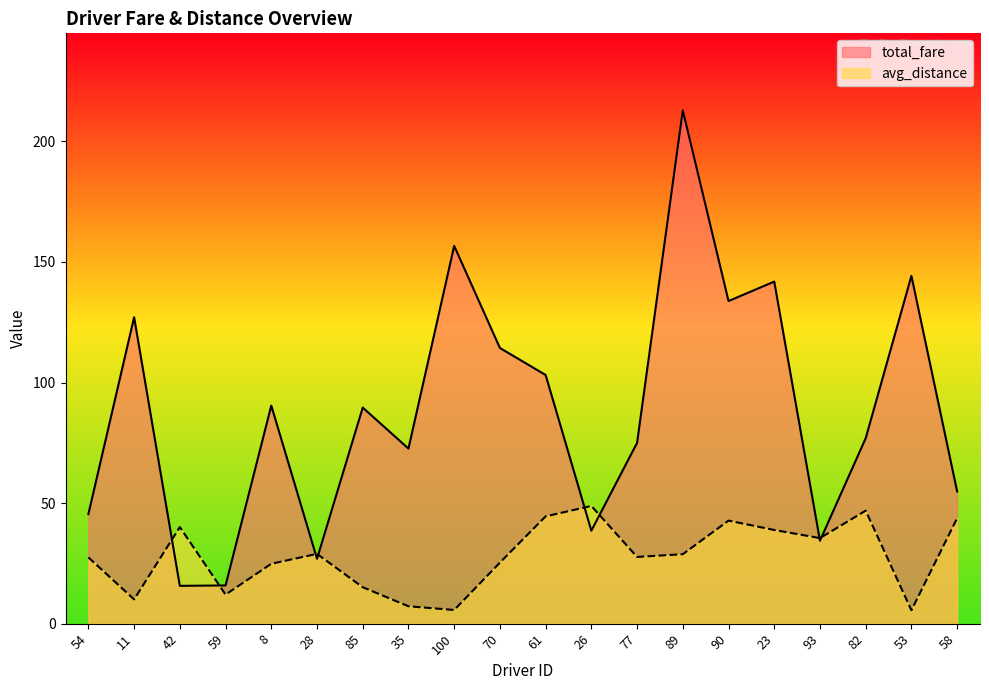

At which category does avg_distance reach its first local valley?

11